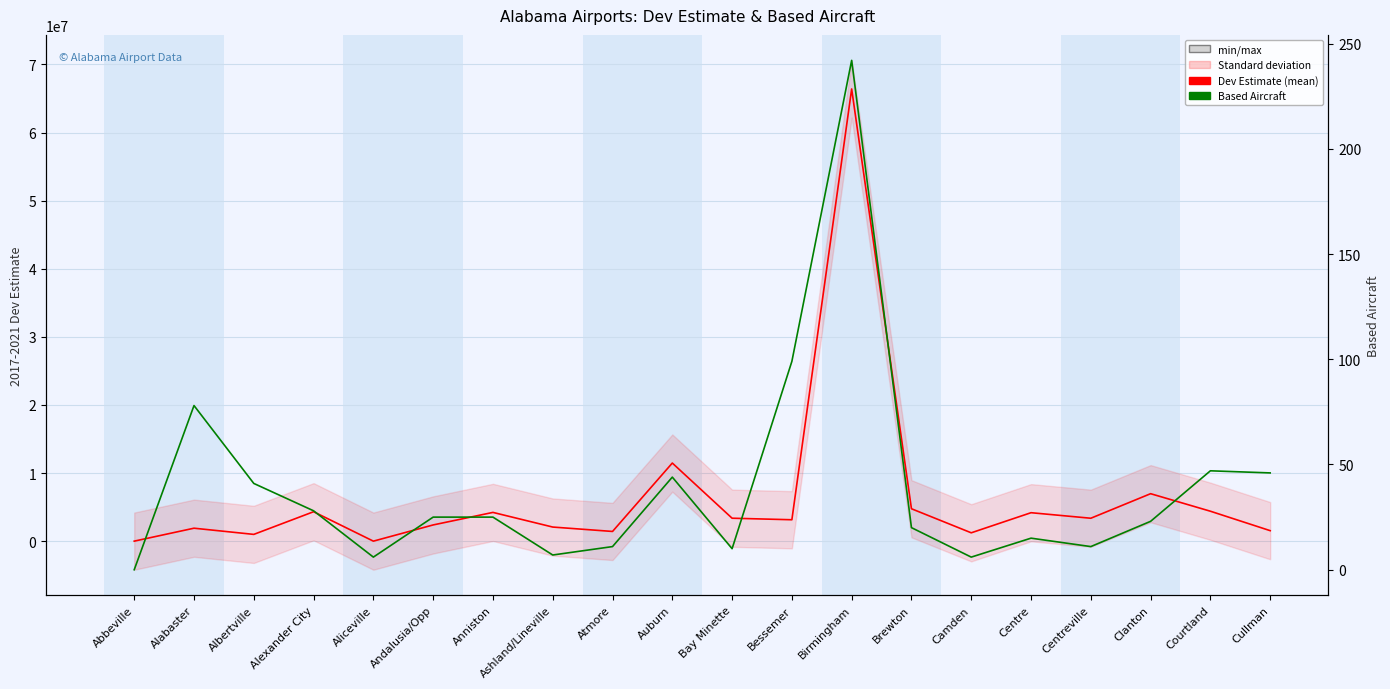

What is the sum of all 2017-2021 Dev Estimate values?

128107142